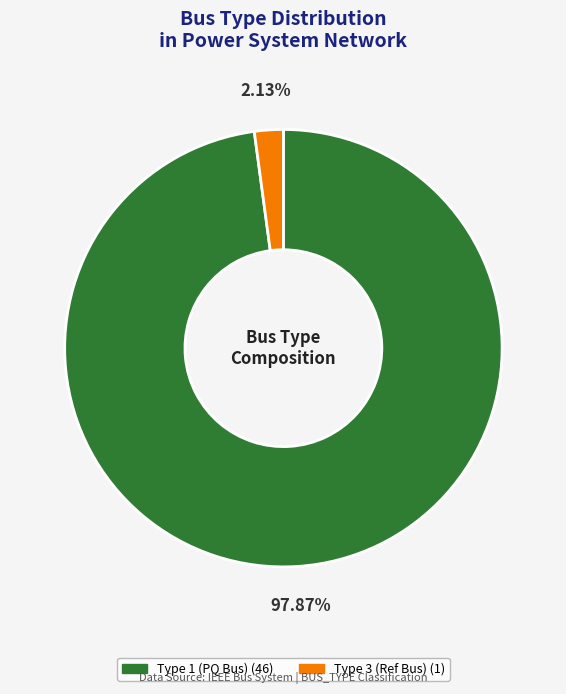

Is there any slice that represents more than half of the pie?

Yes